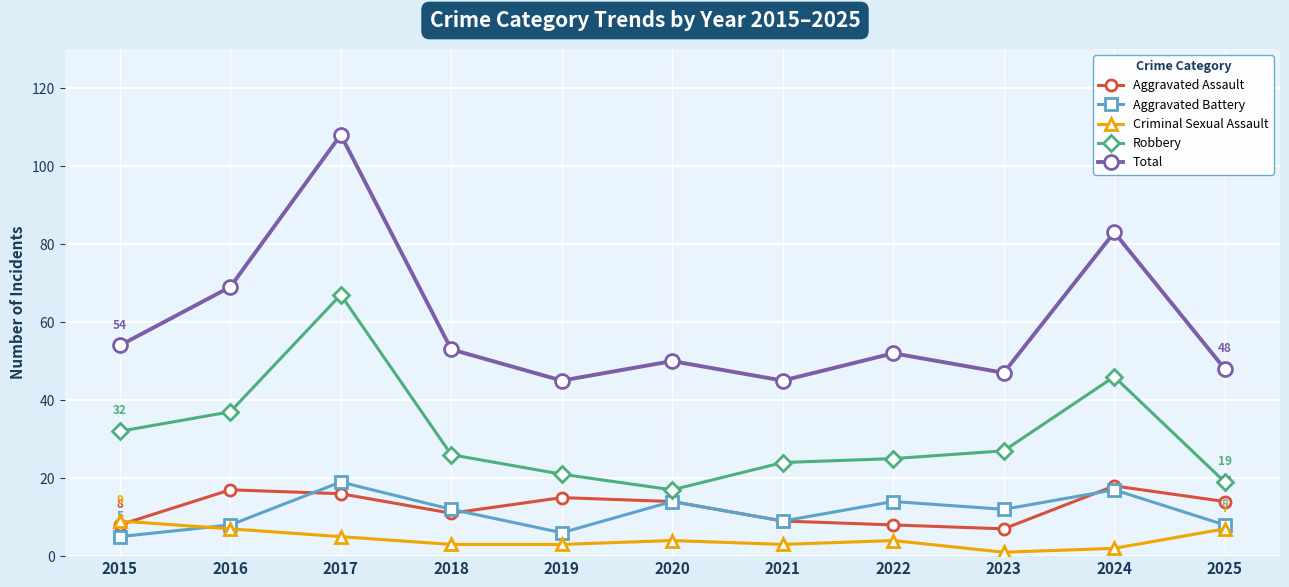

What is the difference between the second highest and minimum values in the Aggravated Battery series?

12